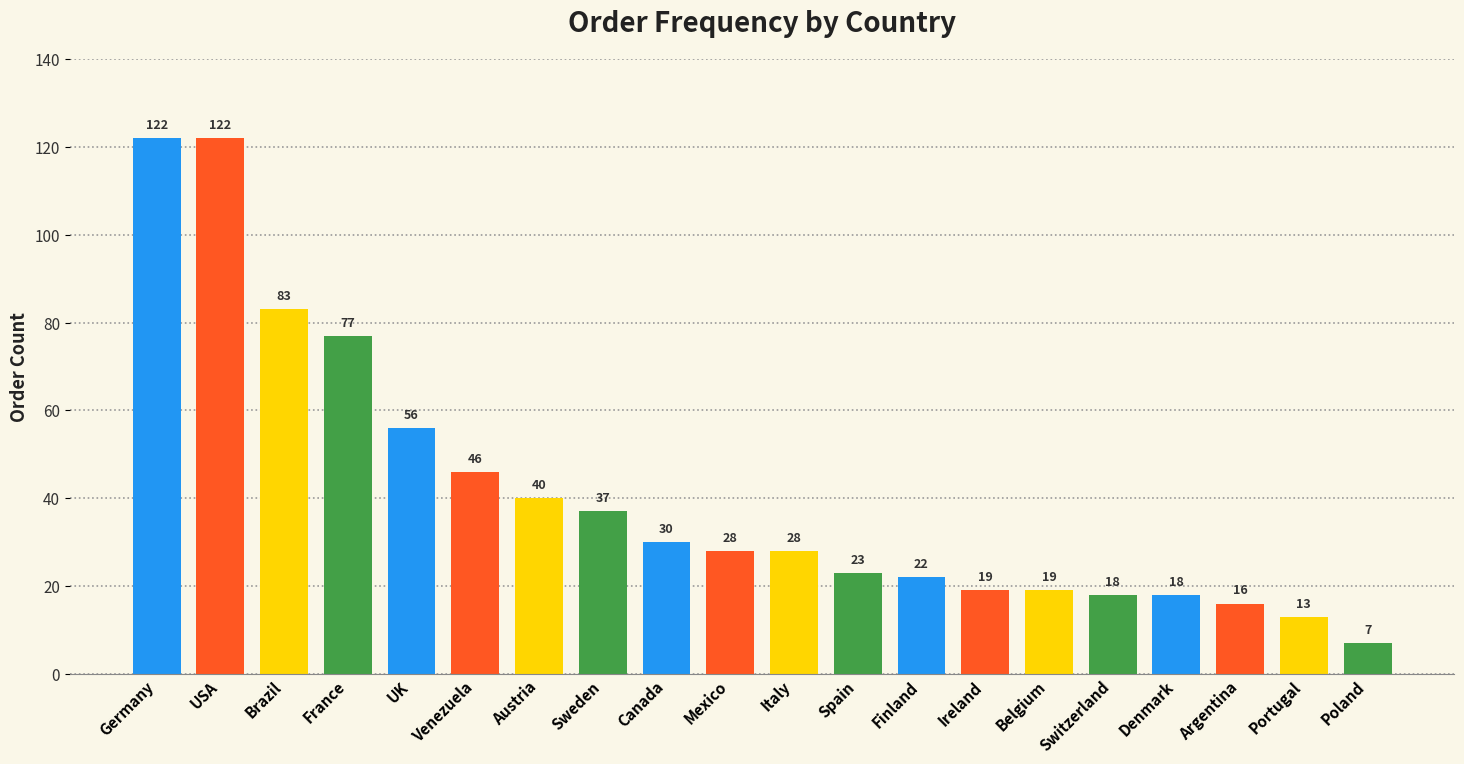

Are the bars grouped side by side (vs. stacked)?

No